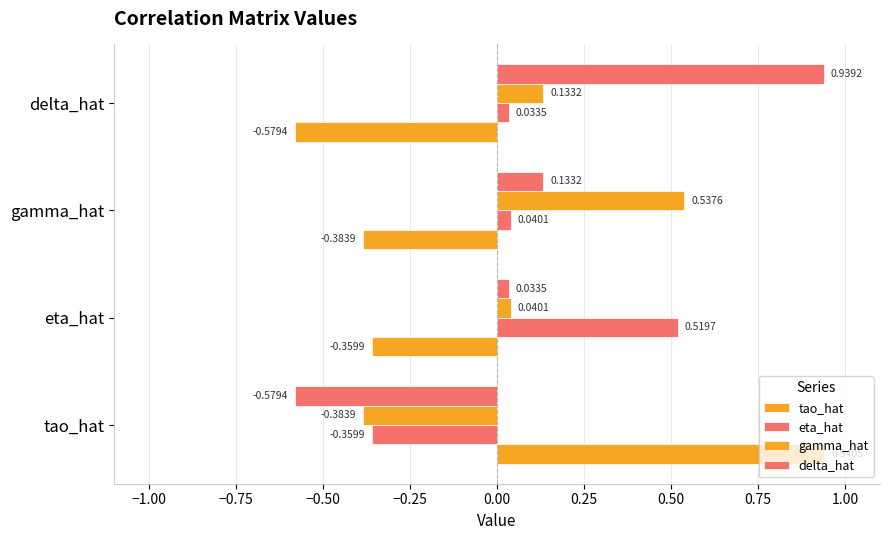

How many values in gamma_hat are above zero?

3